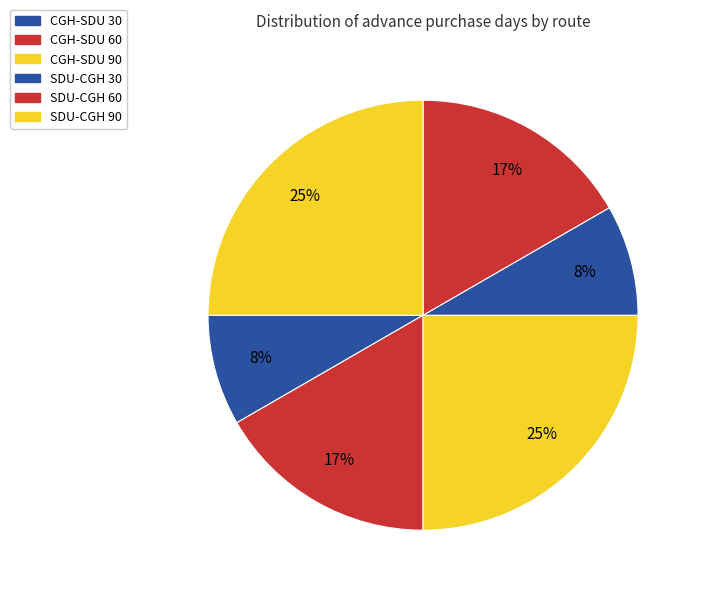

How many segments does this pie chart have?

6